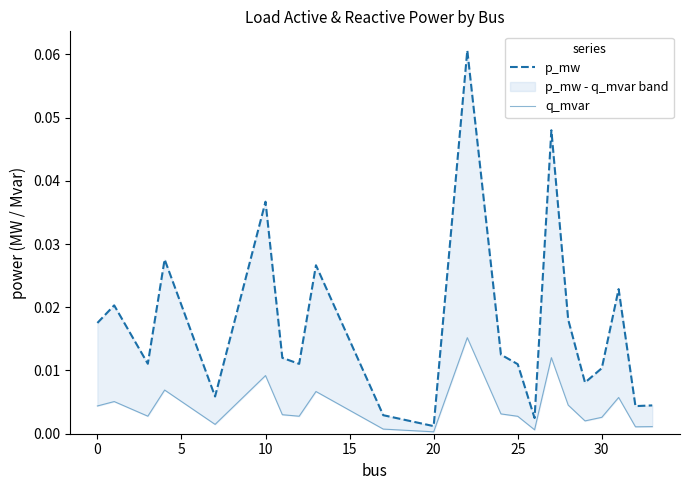

True or false: q_mvar has more than 2 interior local peaks.

True